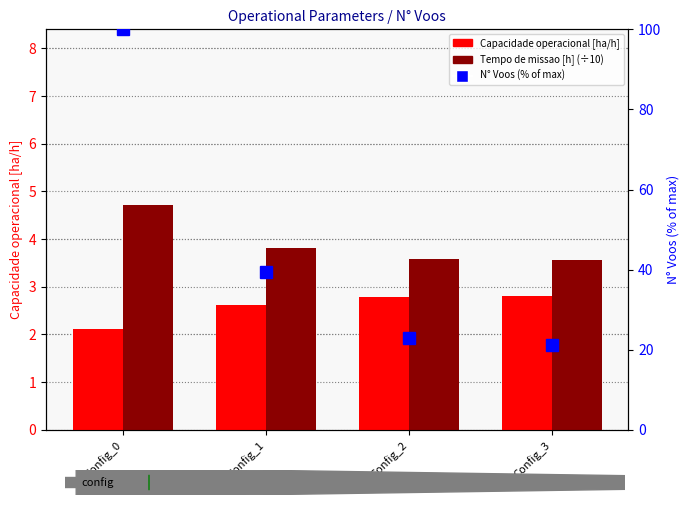

What are all the series names shown in the legend?

Capacidade operacional [ha/h], Tempo de missao [h] (÷10), N Voos (% of max)